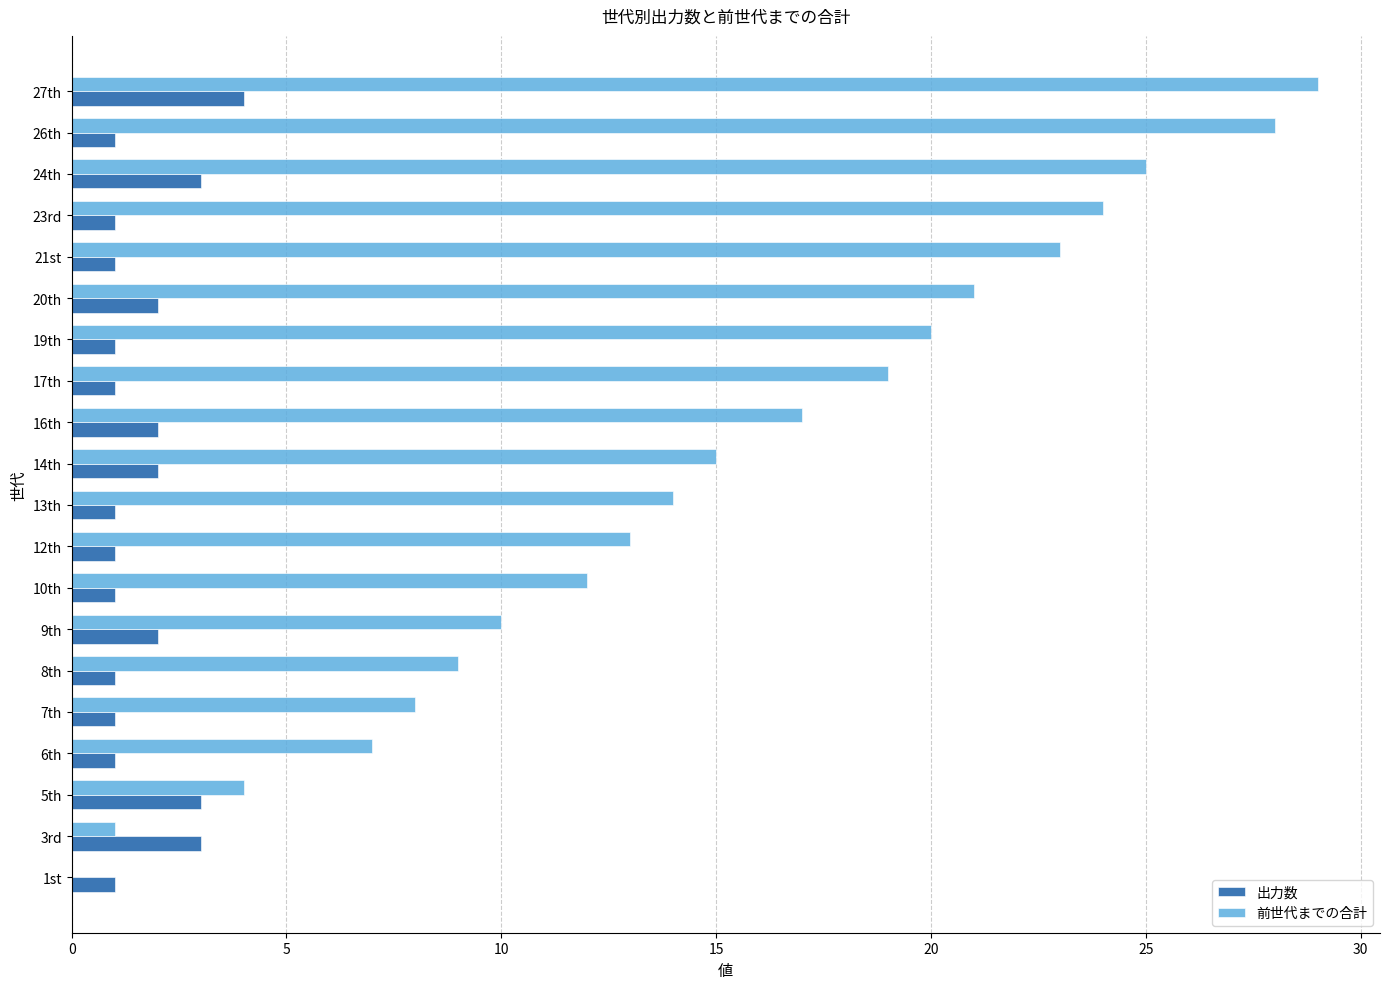

What is the sum of all 前世代までの合計 values?

299